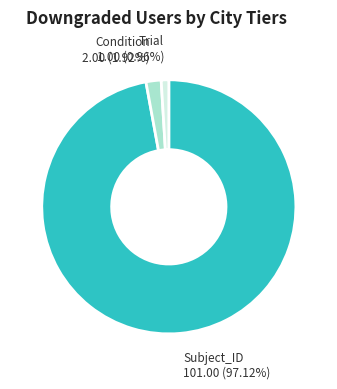

To the nearest percent, what is the difference between the largest and smallest slice percentages?

96%